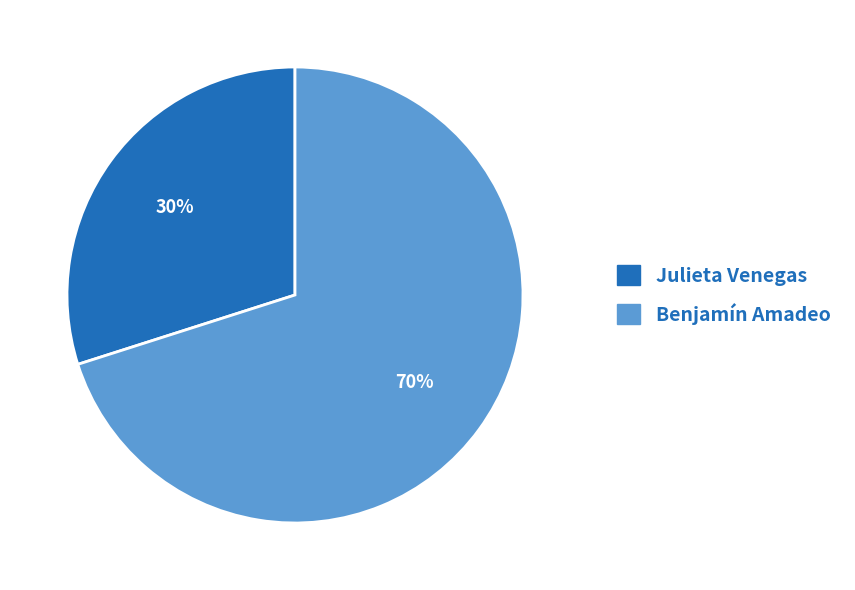

Is it true that Benjamín Amadeo is 70% of the pie?

True